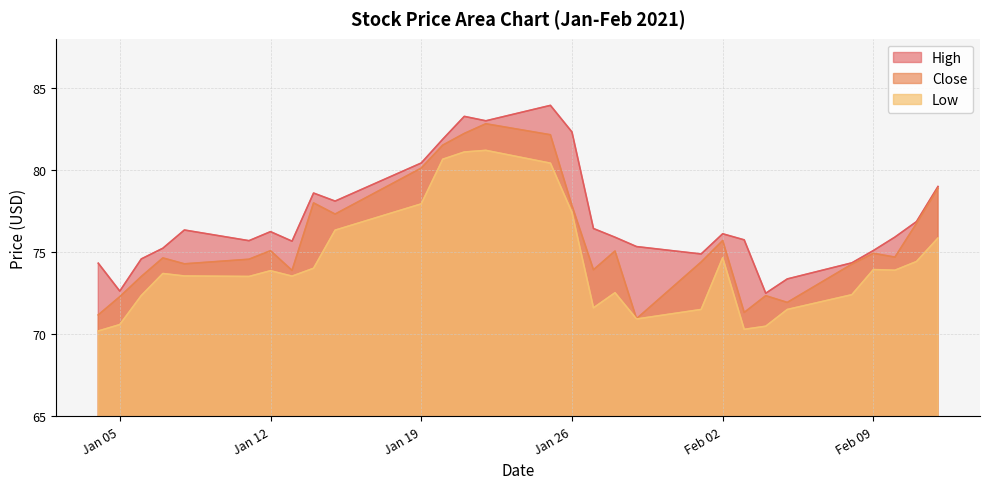

What are all the series names shown in the legend?

High, Close, Low